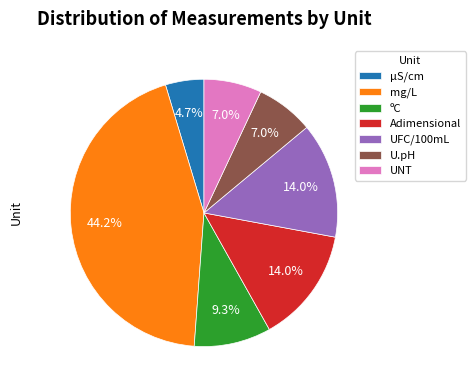

Approximately how many times larger is the value at UFC/100mL compared to U.pH?

2.0